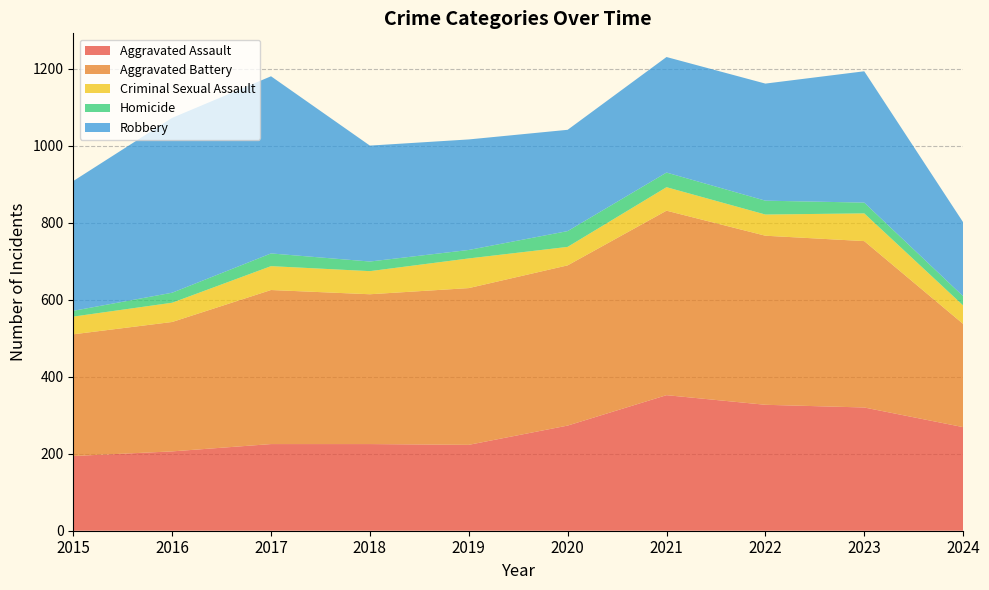

Reading left to right, transcribe all the data shown in this chart.

Aggravated Assault: 194	206	225	225	223	273	352	327	320	269
Aggravated Battery: 316	336	400	389	407	416	479	439	432	268
Criminal Sexual Assault: 46	50	62	60	77	48	61	55	72	48
Homicide: 15	26	33	25	22	41	38	36	28	24
Robbery: 337	454	460	301	287	263	300	304	341	192